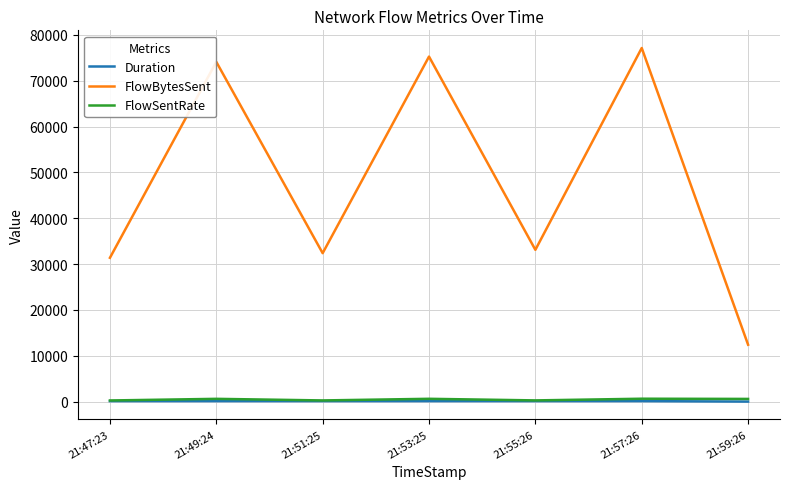

Is the value of FlowSentRate at 21:47:23 greater than the value of FlowBytesSent at 21:59:26?

No